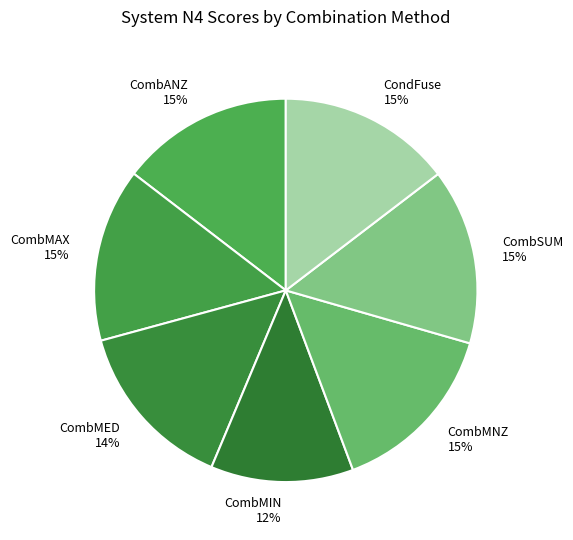

What is the smallest slice in the pie chart?

CombMIN